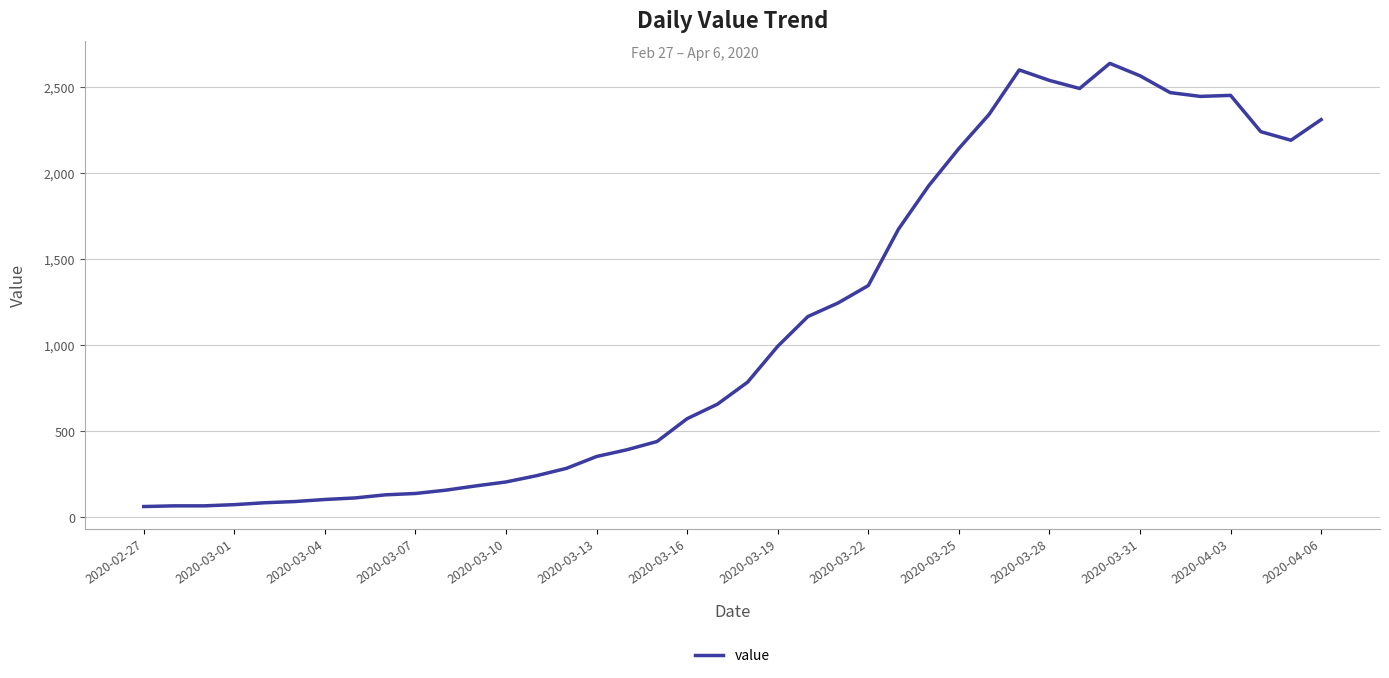

What is the difference between the maximum and minimum values?

2577